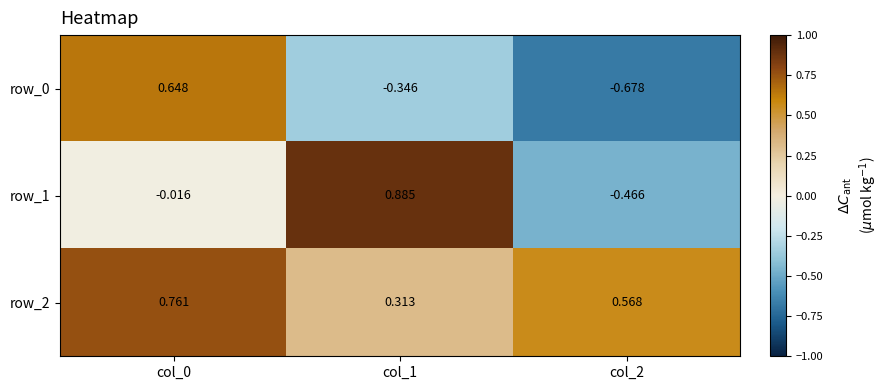

Is the value of row_1 at col_2 greater than the value of row_0 at col_2?

Yes